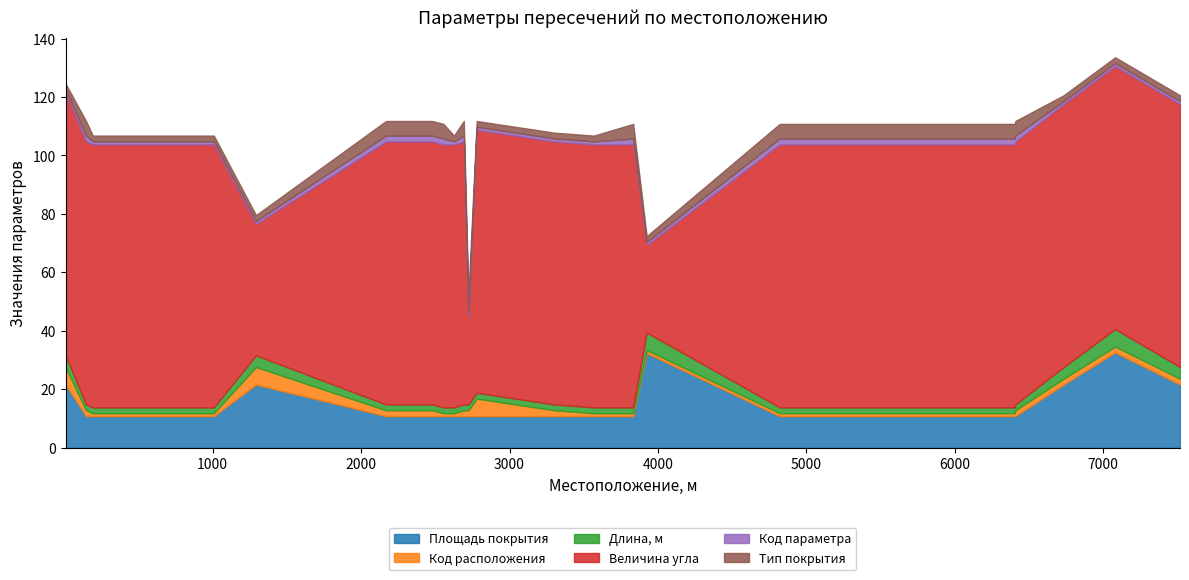

Reading left to right, transcribe all the data shown in this chart.

Площадь покрытия: 21.6	10.8	10.8	10.8	10.8	21.6	10.8	10.8	10.8	10.8	10.8	10.8	10.8	10.8	10.8	10.8	10.8	32.4	10.8	10.8	10.8	10.8	21.6	32.6	21.6
Код расположения: 6.0	2.0	1.0	1.0	1.0	6.0	2.0	2.0	2.0	1.0	1.0	2.0	2.0	6.0	2.0	1.0	1.0	1.0	1.0	1.0	1.0	2.0	2.0	2.0	2.0
Длина, м: 4.0	2.0	2.0	2.0	2.0	4.0	2.0	2.0	2.0	2.0	2.0	2.0	2.0	2.0	2.0	2.0	2.0	6.0	2.0	2.0	2.0	2.0	4.0	6.0	4.0
Величина угла: 90.0	90.0	90.0	90.0	90.0	45.0	90.0	90.0	90.0	90.0	90.0	90.0	30.0	90.0	90.0	90.0	90.0	30.0	90.0	90.0	90.0	90.0	90.0	90.0	90.0
Код параметра: 1.0	2.0	1.0	1.0	1.0	1.0	2.0	2.0	2.0	2.0	1.0	2.0	2.0	1.0	1.0	1.0	2.0	1.0	2.0	2.0	2.0	2.0	1.0	1.0	1.0
Тип покрытия: 2.0	5.0	2.0	2.0	2.0	2.0	5.0	5.0	5.0	5.0	2.0	5.0	5.0	2.0	2.0	2.0	5.0	2.0	5.0	5.0	5.0	5.0	2.0	2.0	2.0